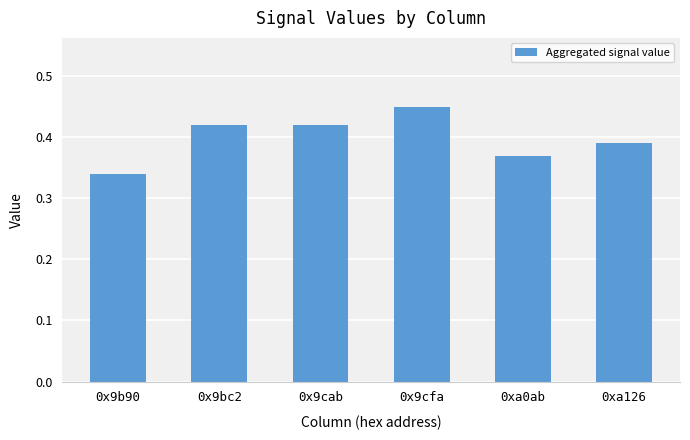

What is the difference between the second highest and minimum values?

0.1